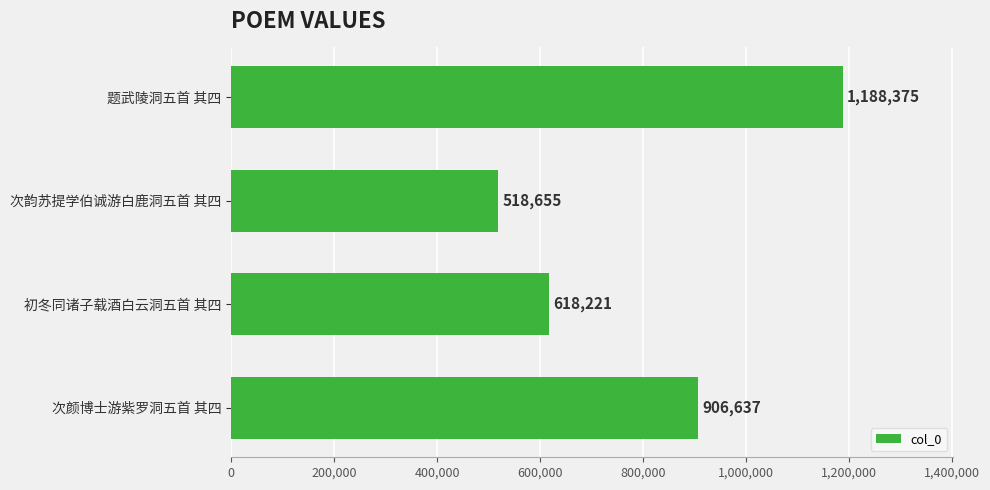

What position from the top is 初冬同诸子载酒白云洞五首 其四?

3